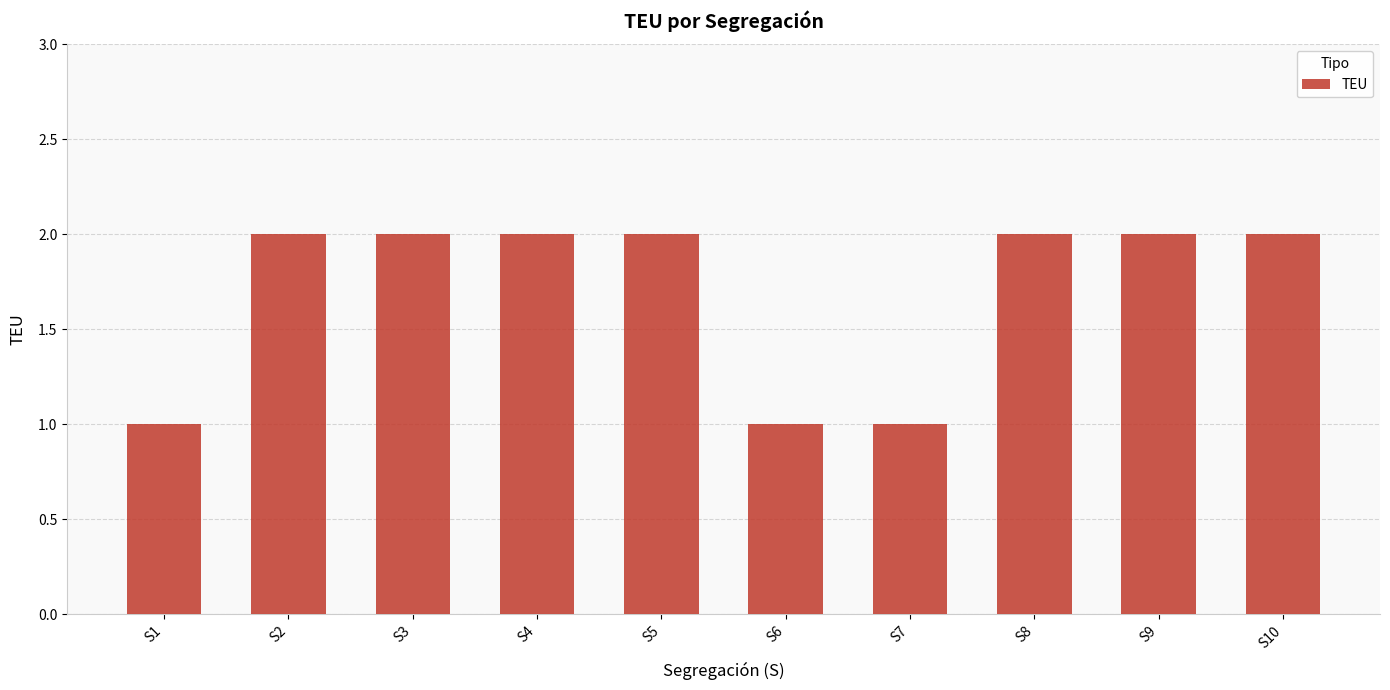

Which has a higher value, S7 or S8?

S8